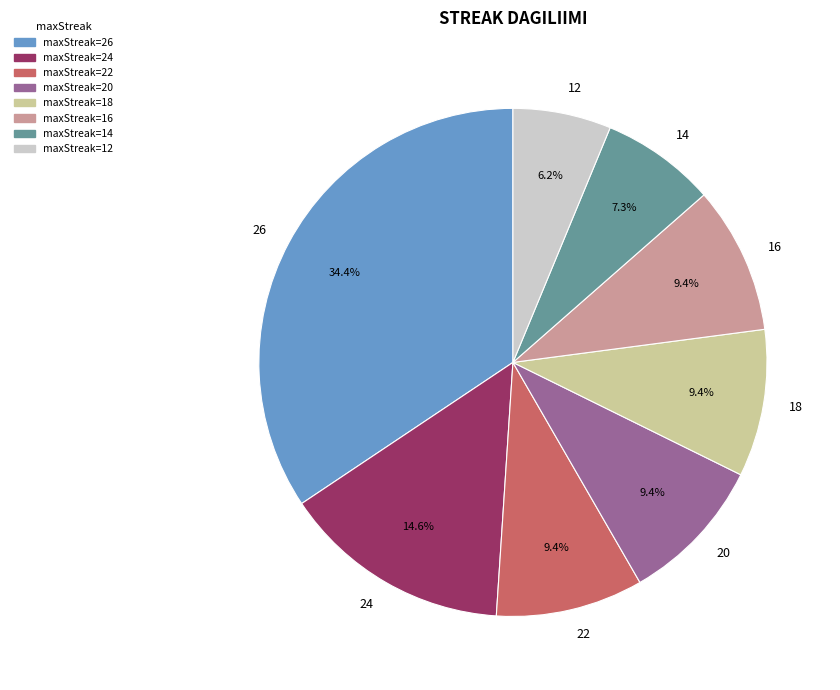

Combined, do 14 and 20 account for over 50%?

No